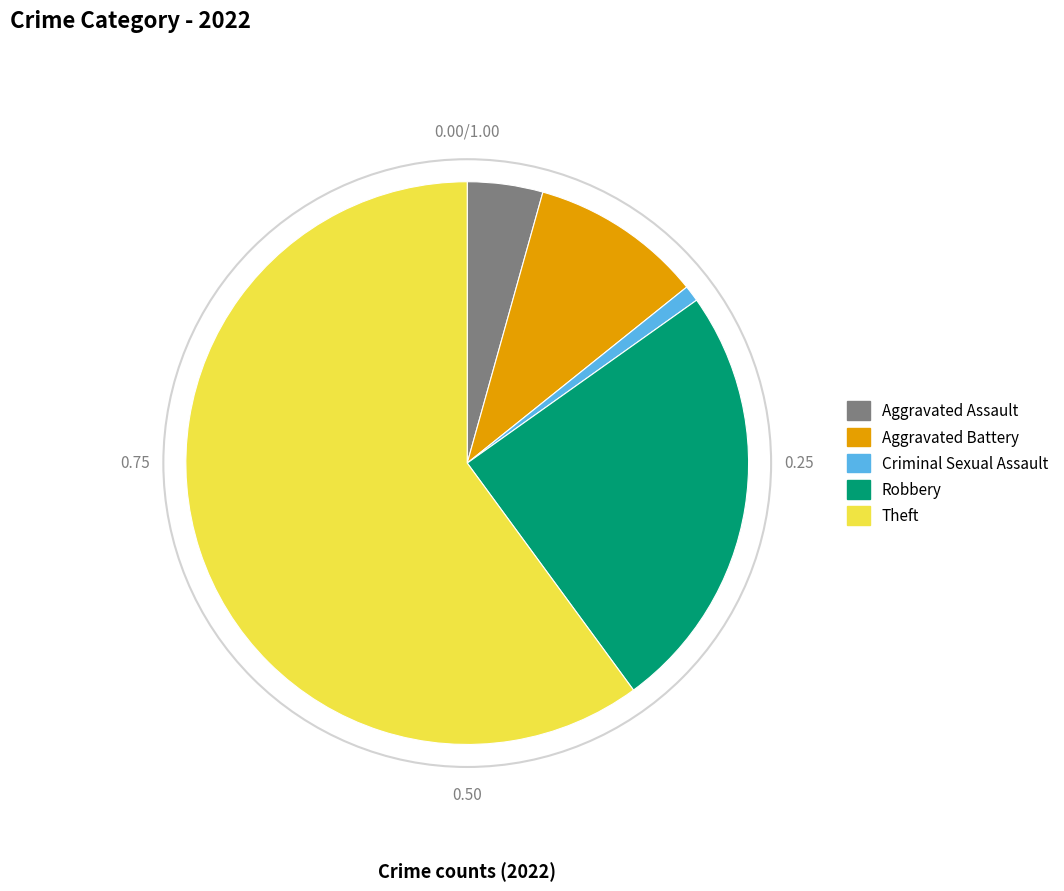

Is it true that Criminal Sexual Assault is 8% of the pie?

False